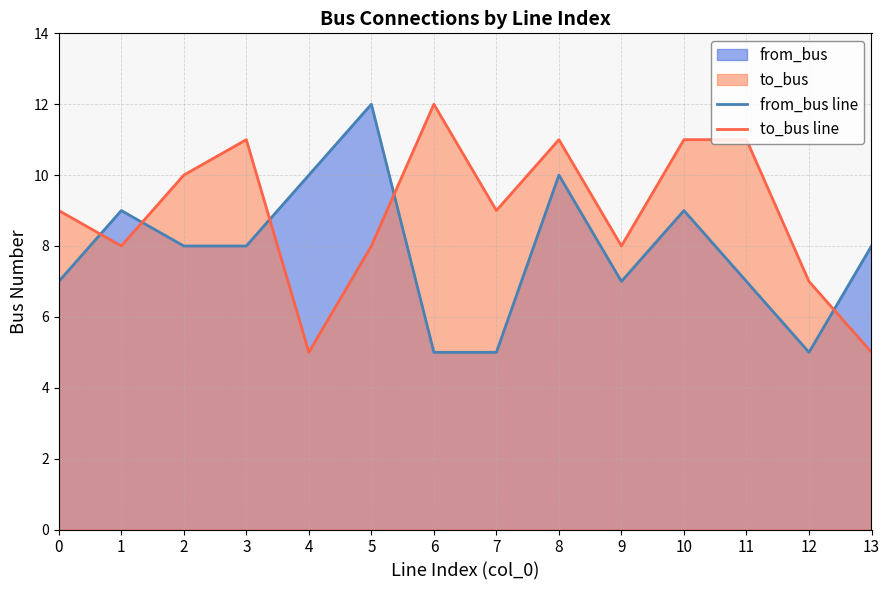

Where do from_bus line and to_bus line first cross each other?

0 and 1